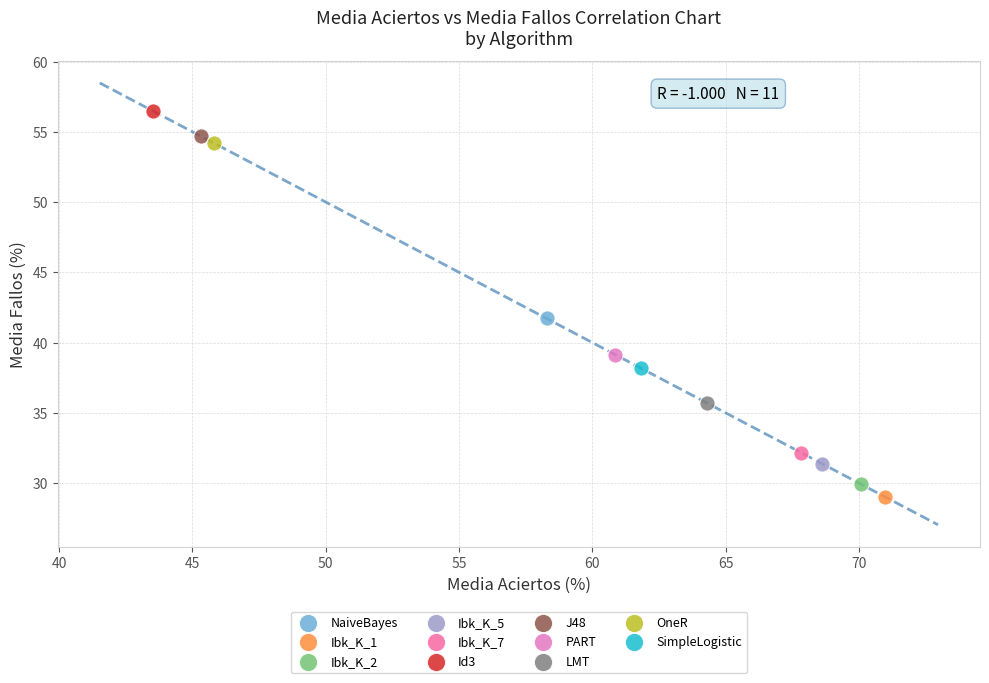

Which series contains the lowest Y value?

Ibk_K_1